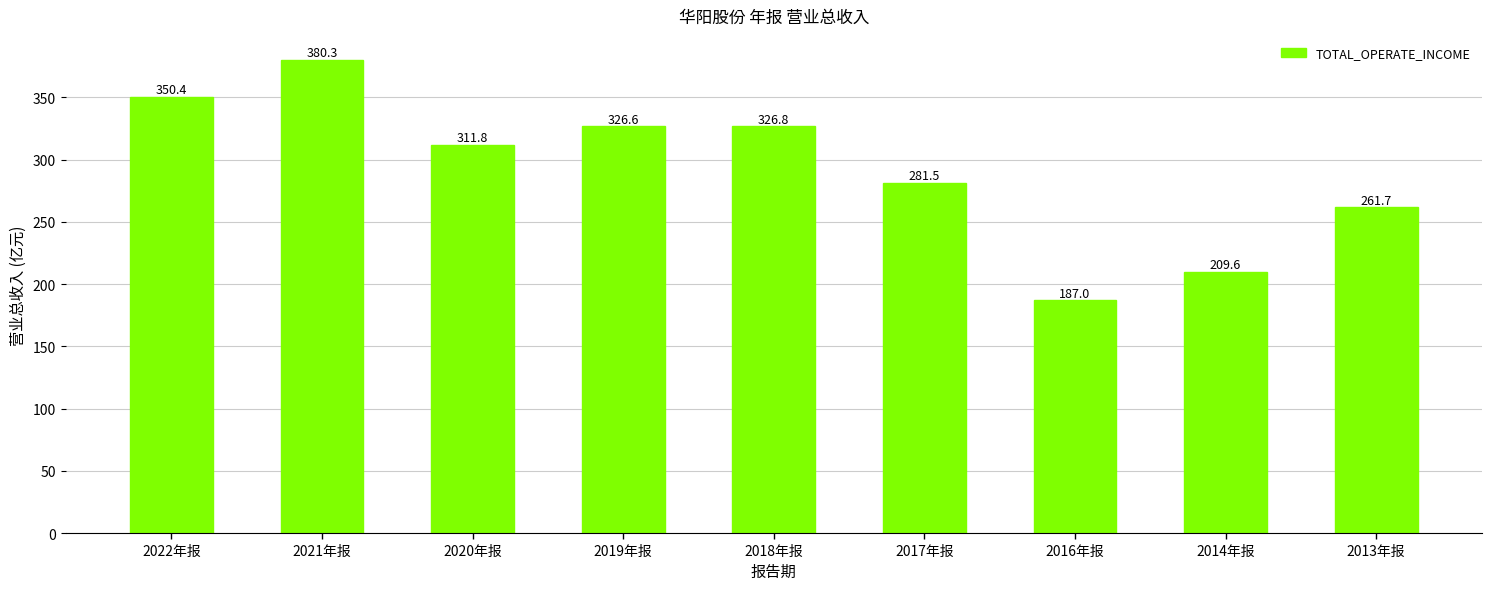

The chart shows a value of 388.5 at 2017年报. True or false?

False